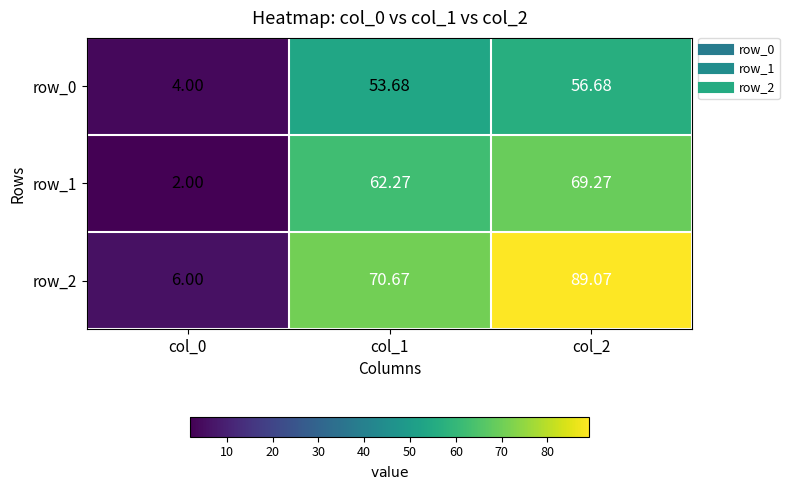

Which has a higher value, col_0 or col_1?

col_1